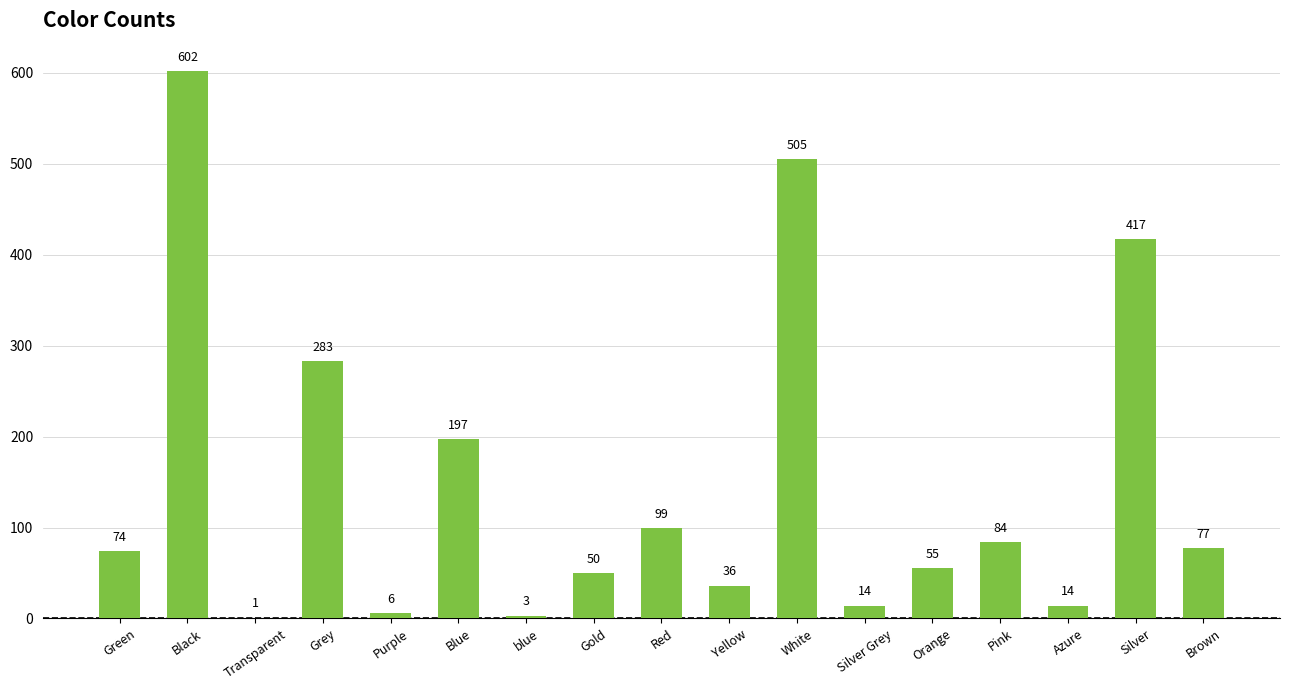

What is the maximum value shown in the chart?

602